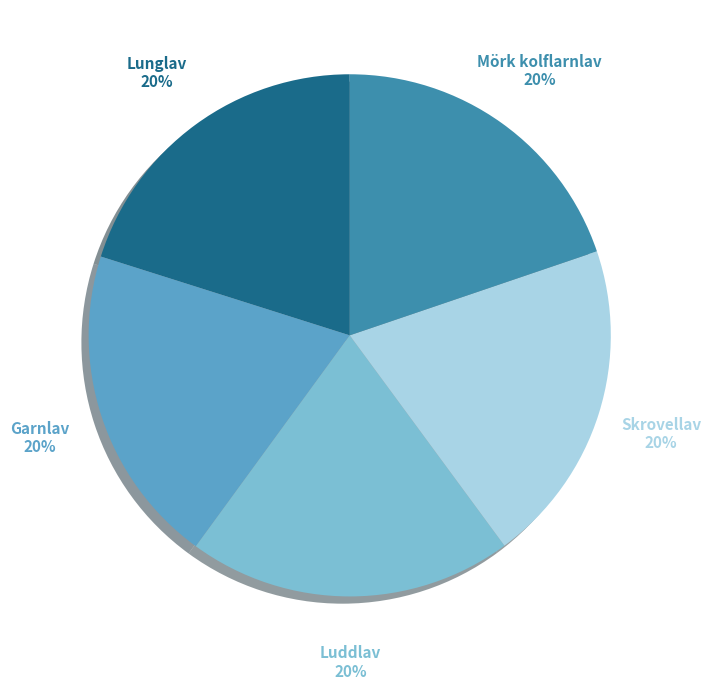

Combined, do Garnlav and Skrovellav account for over 50%?

No